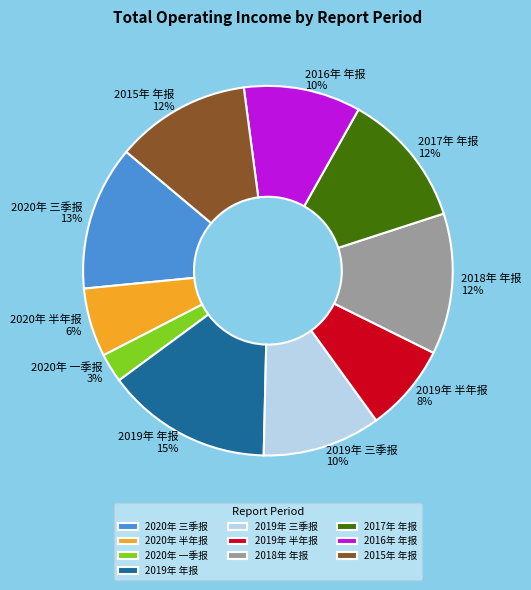

Combined, do 2020年 半年报 and 2019年 三季报 account for over 50%?

No